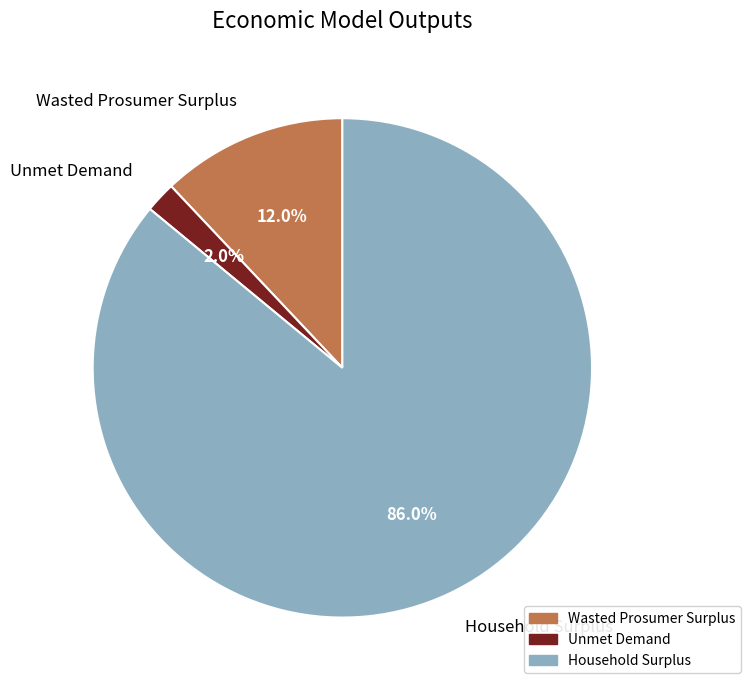

What is the smallest slice in the pie chart?

Unmet Demand